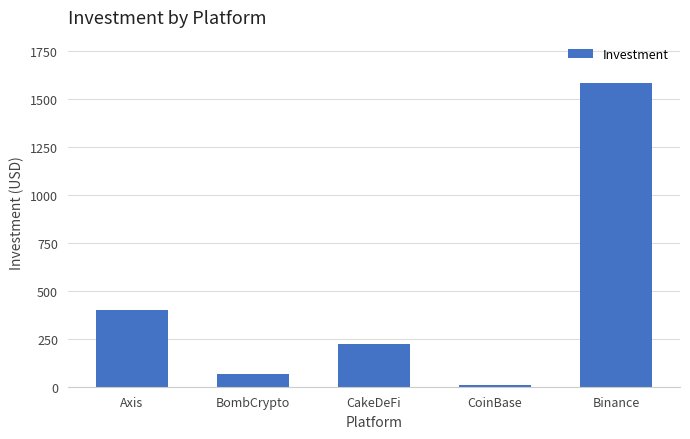

What is the change in value from CoinBase to Binance?

+1574